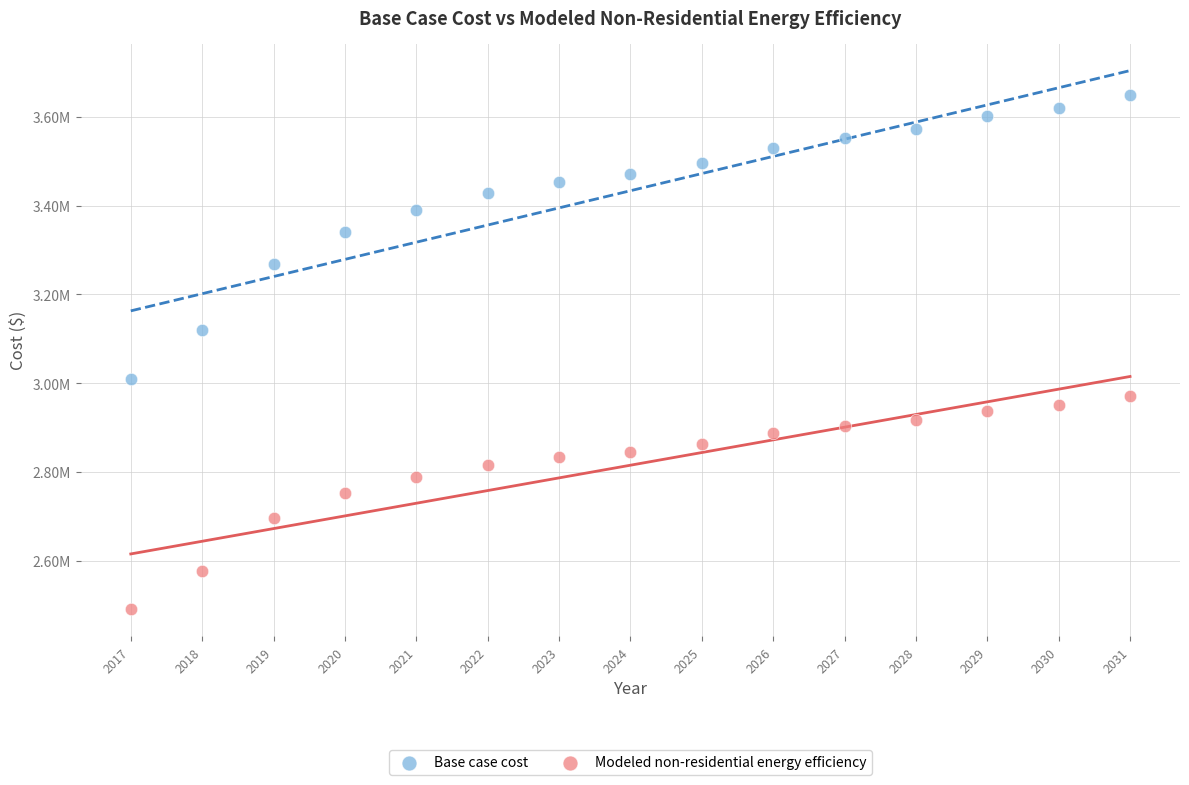

Which series reaches the maximum Y coordinate?

Base case cost